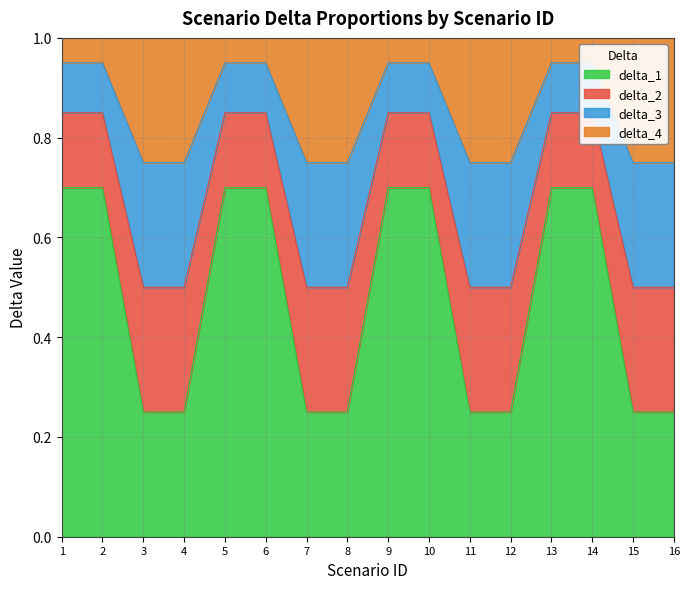

Where is delta_1 nearest to the value 0?

3